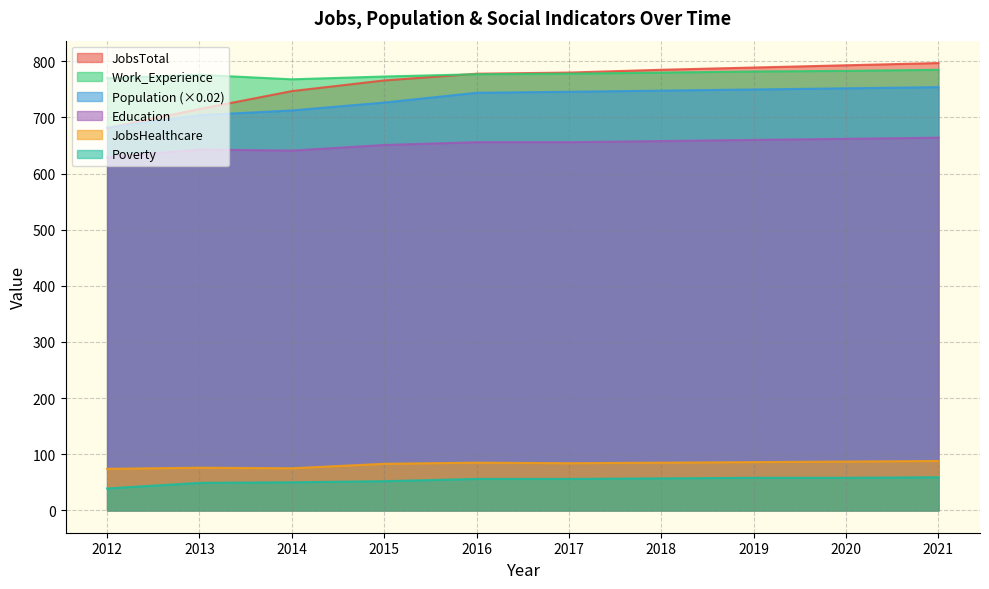

What is the greatest value displayed?

797.0